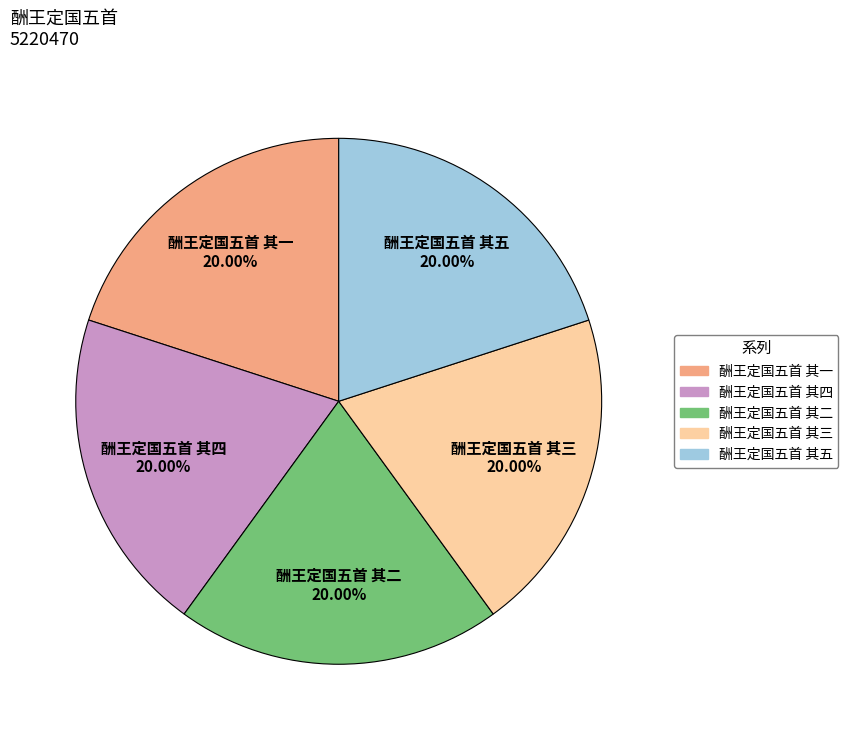

How many slices are in this pie chart?

5